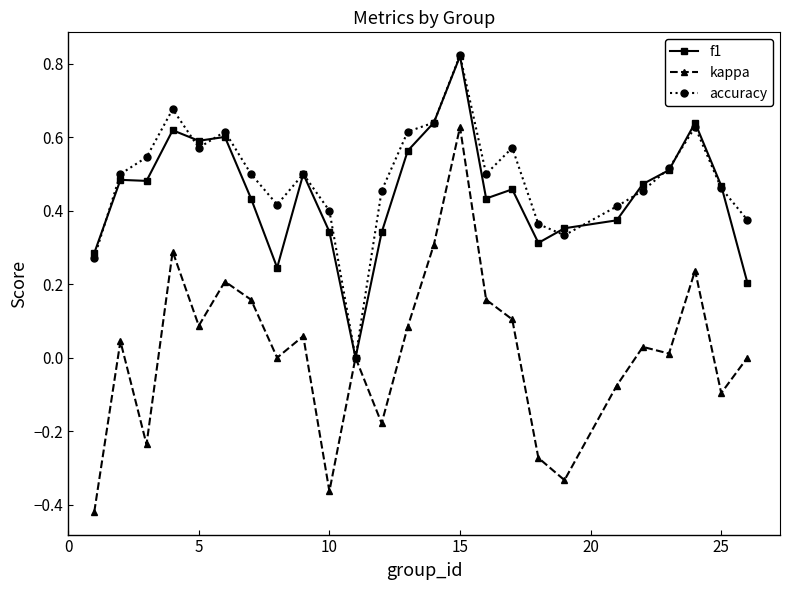

How many categories are shown in the chart?

25